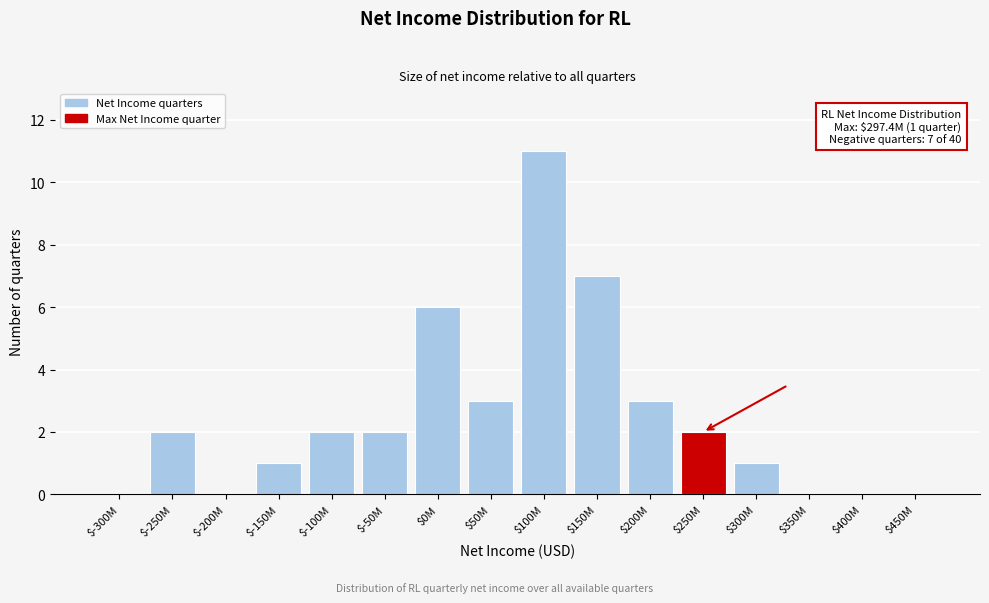

True or false: the data shows 11 at $100M.

True